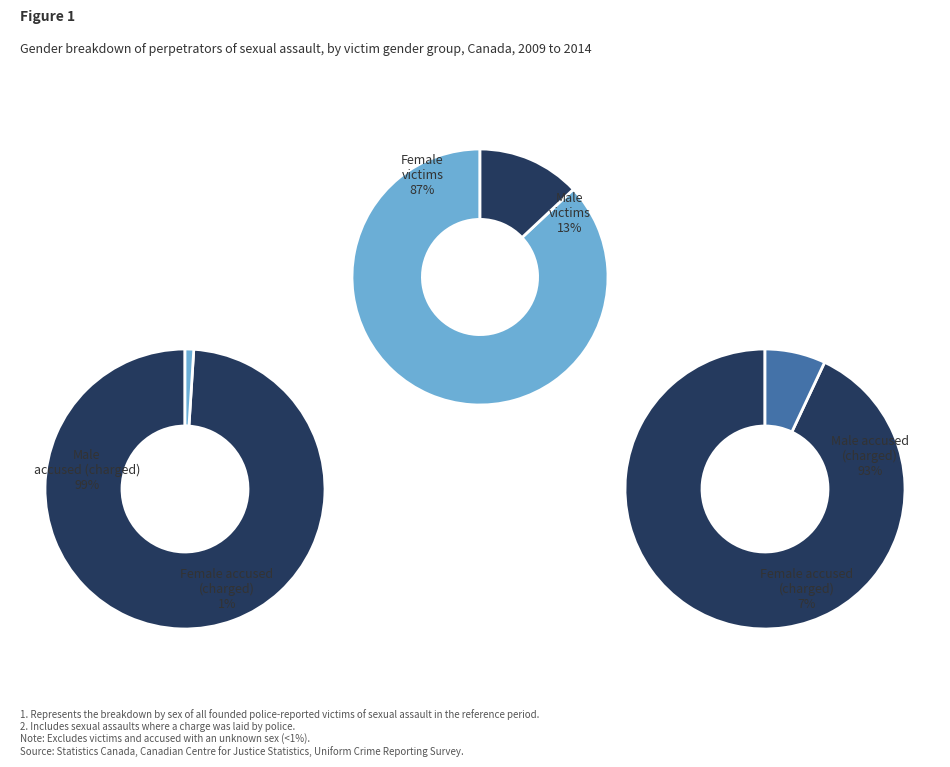

Which slice is the smallest?

1